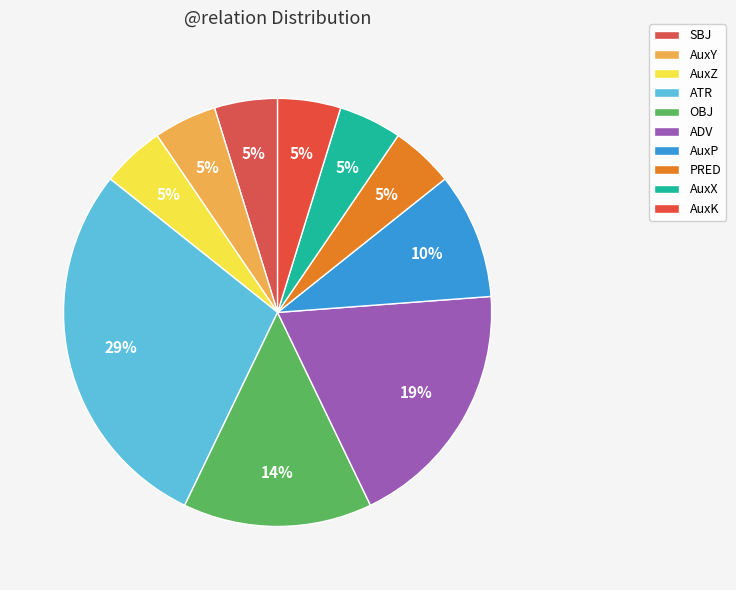

Which slice is the largest?

ATR